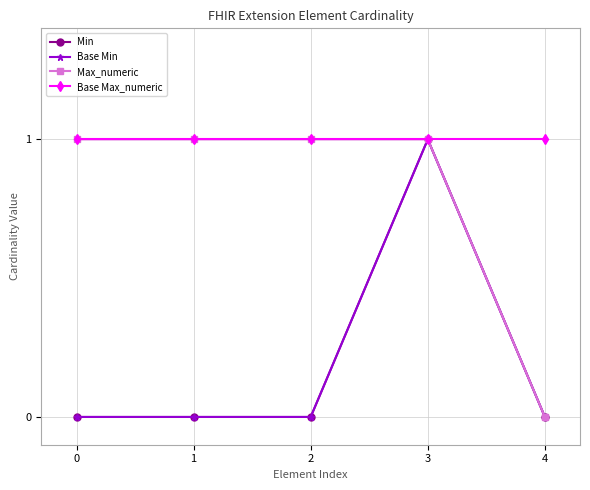

In Base Min, how many points are higher than both neighbors (excluding endpoints)?

1